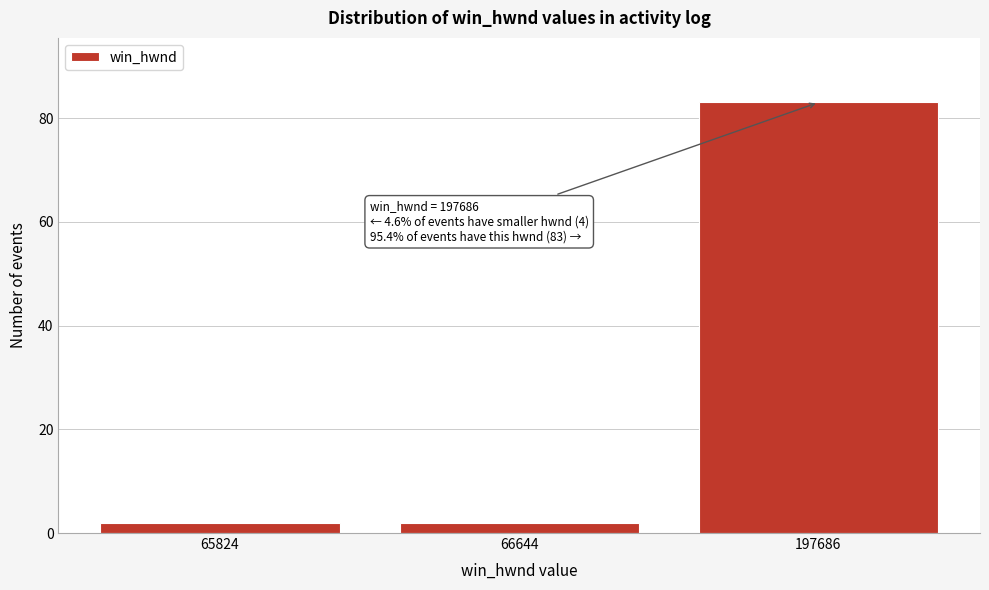

Reading left to right, transcribe all the data shown in this chart.

65824=2	66644=2	197686=83